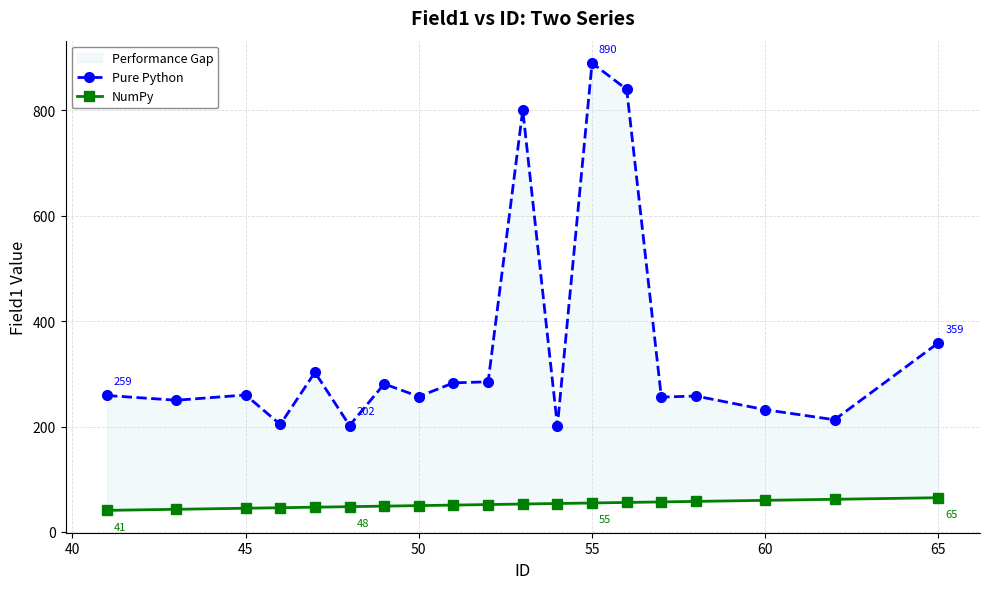

How many categories are shown in the chart?

19